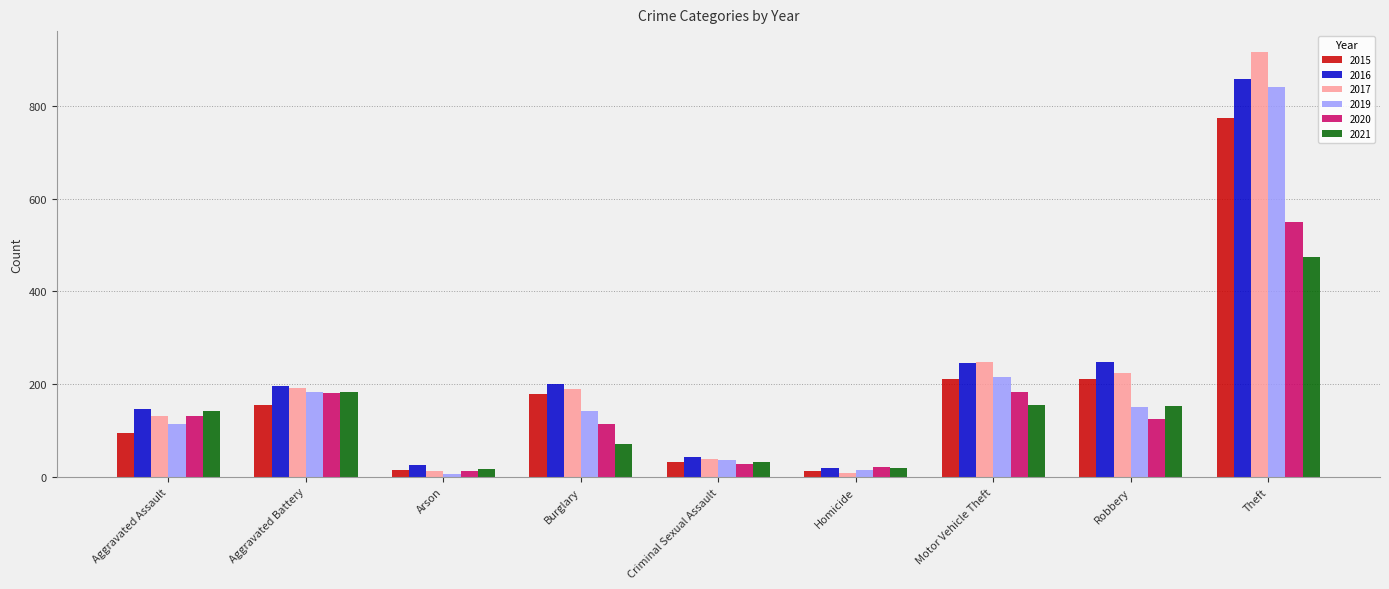

How many categories are shown in the chart?

9